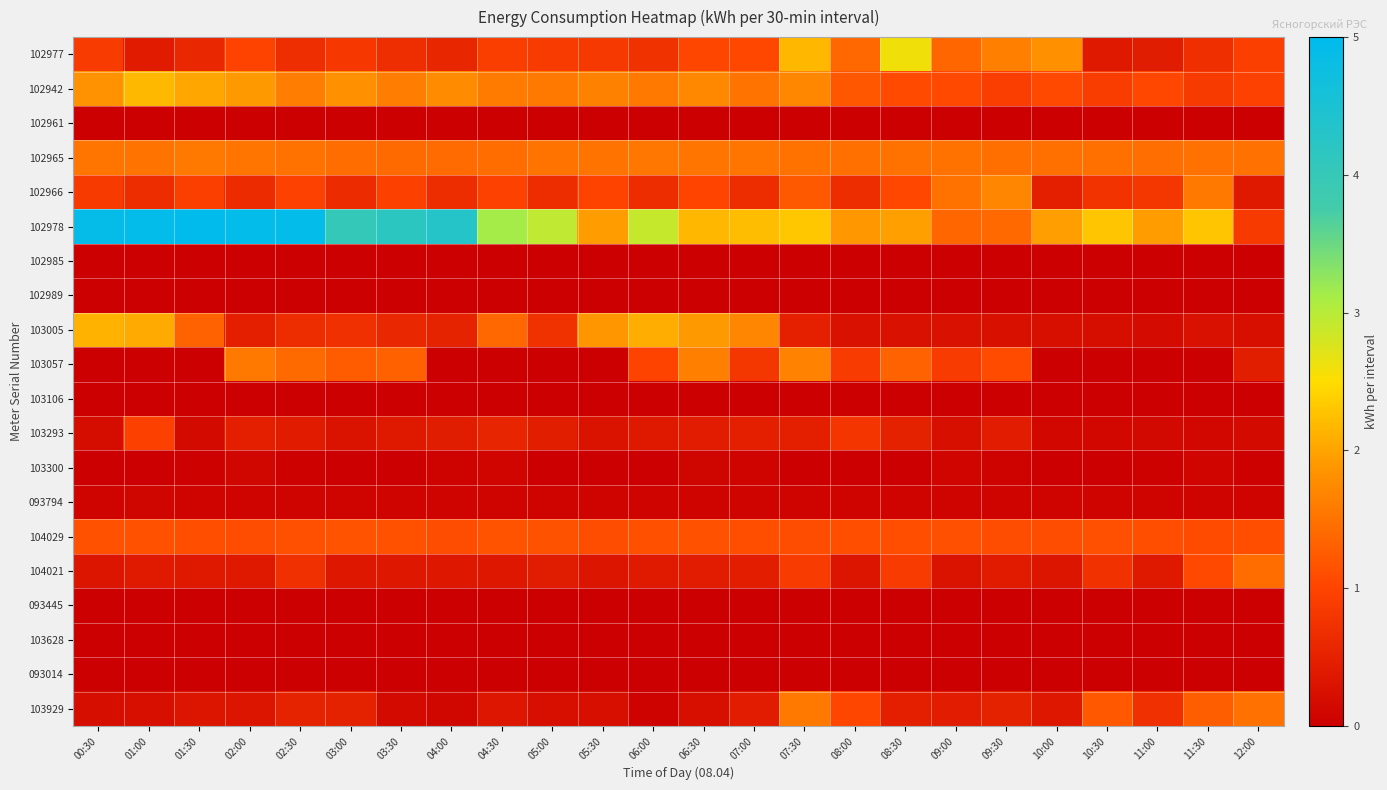

Rank the series by their maximum value, from lowest to highest.

102961, 102985, 102989, 103106, 093445, 103628, 093014, 093794, 103300, 103293, 104029, 104021, 102965, 103929, 103057, 102966, 103005, 102942, 102977, 102978